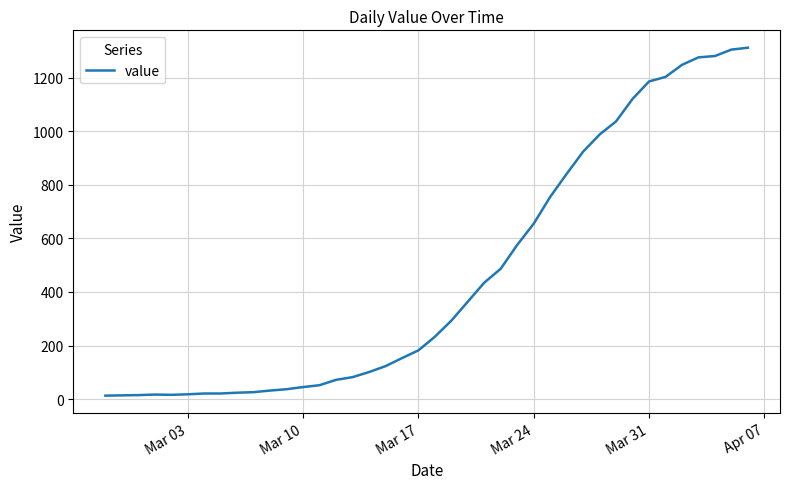

What is the difference between the maximum and minimum values?

1299